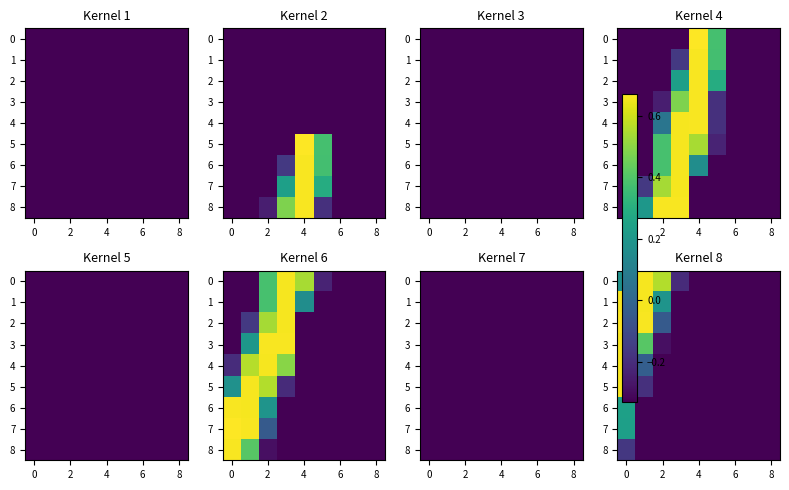

The value of 5 at 2 is -0.5. True or false?

False